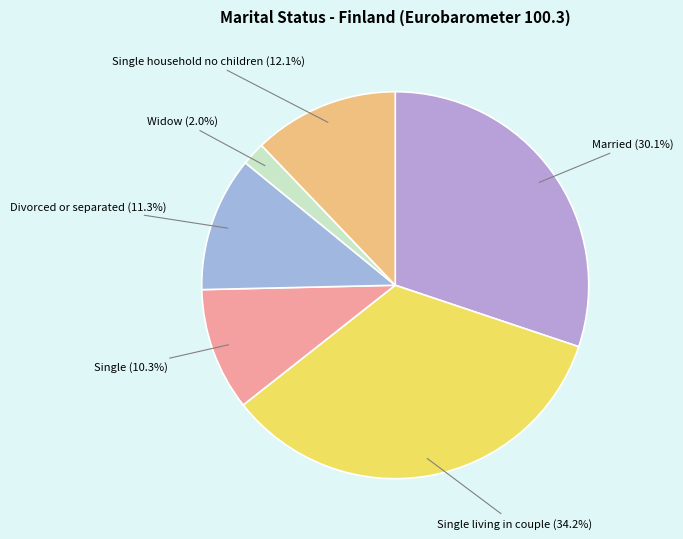

Rank the categories by value from highest to lowest.

Single living in couple, Married, Single household no children, Divorced or separated, Single, Widow